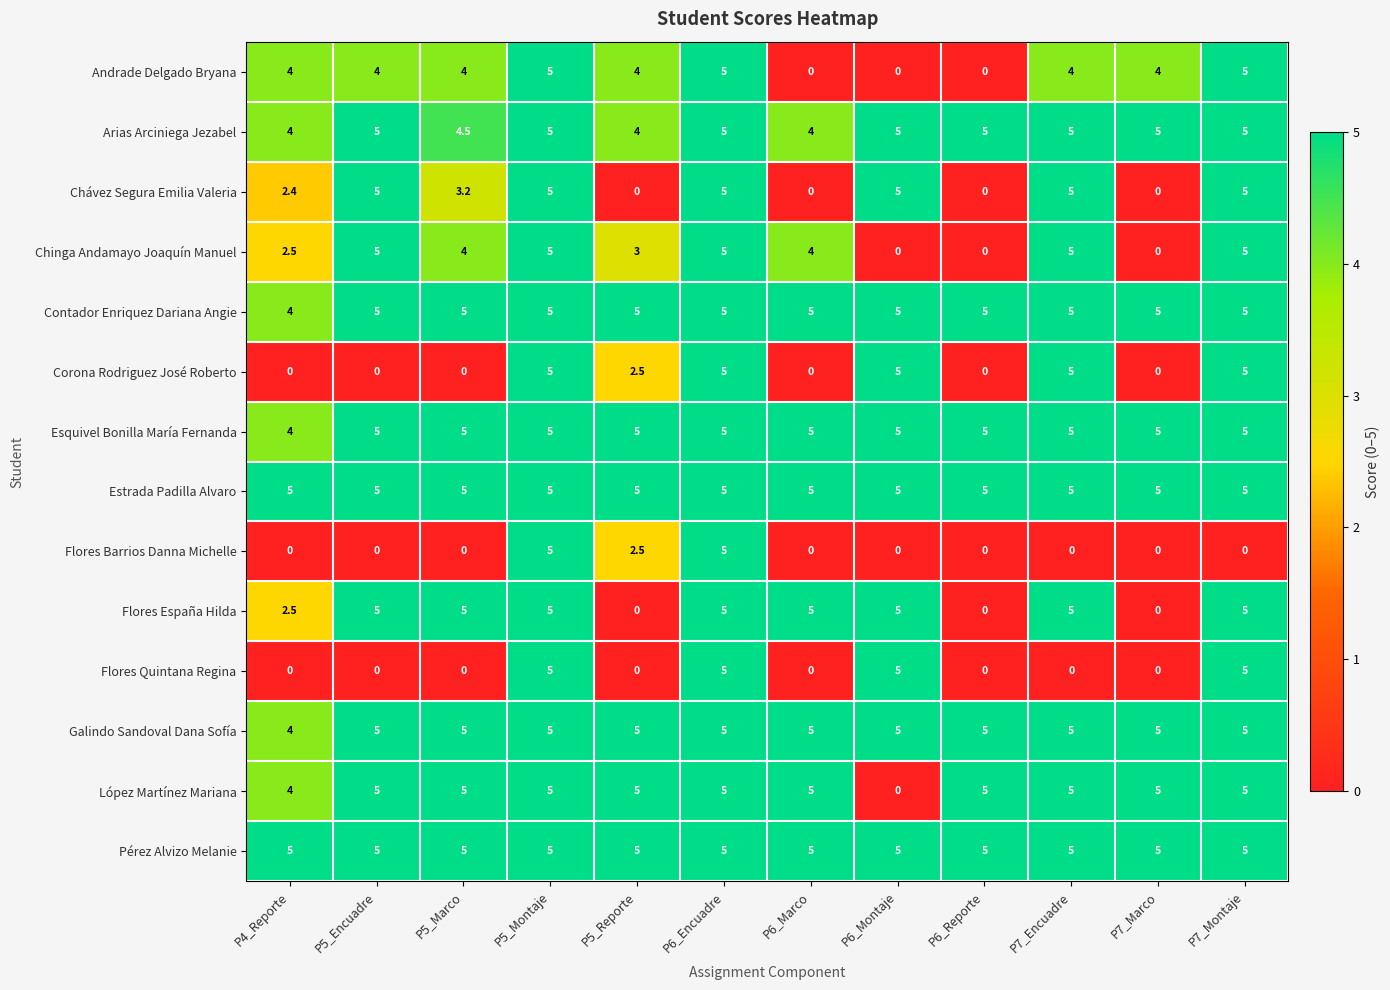

What is the difference between the highest and lowest values at P6_Marco?

5.0